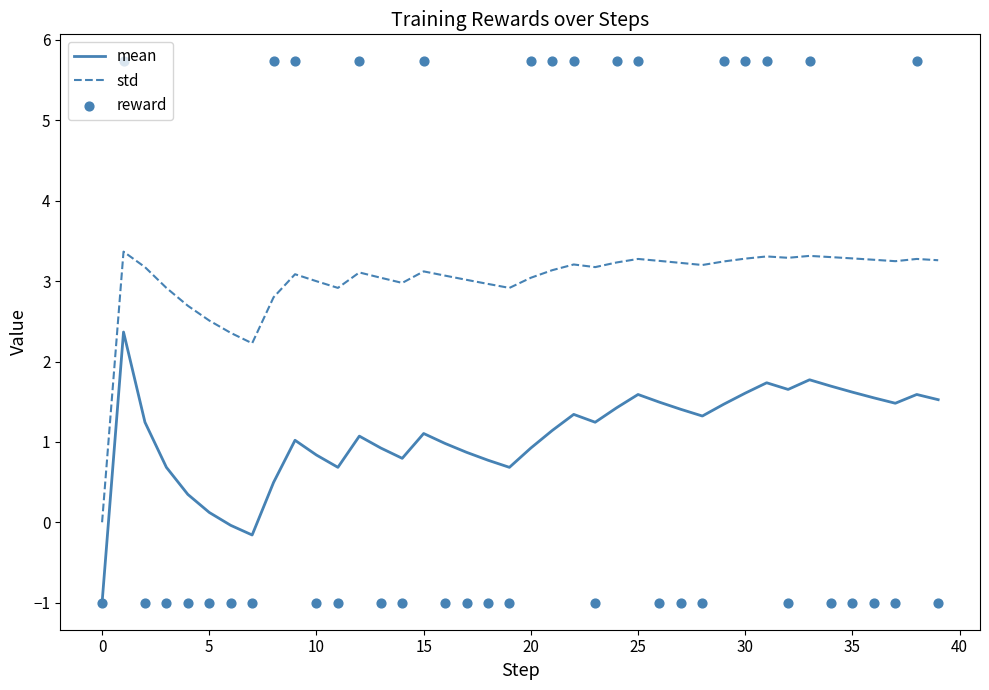

What is the total value across all series at 24?

10.4